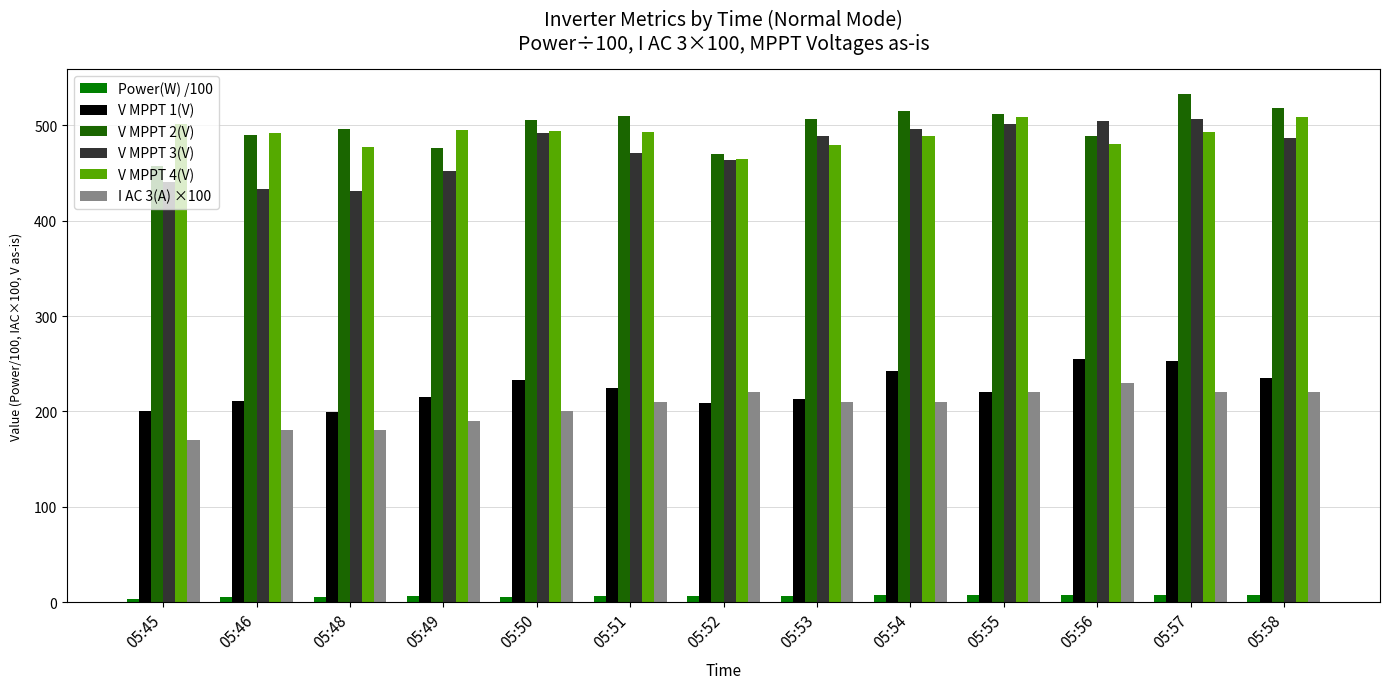

Is it true that V MPPT 4(V) equals 813.8 at 05:54?

False